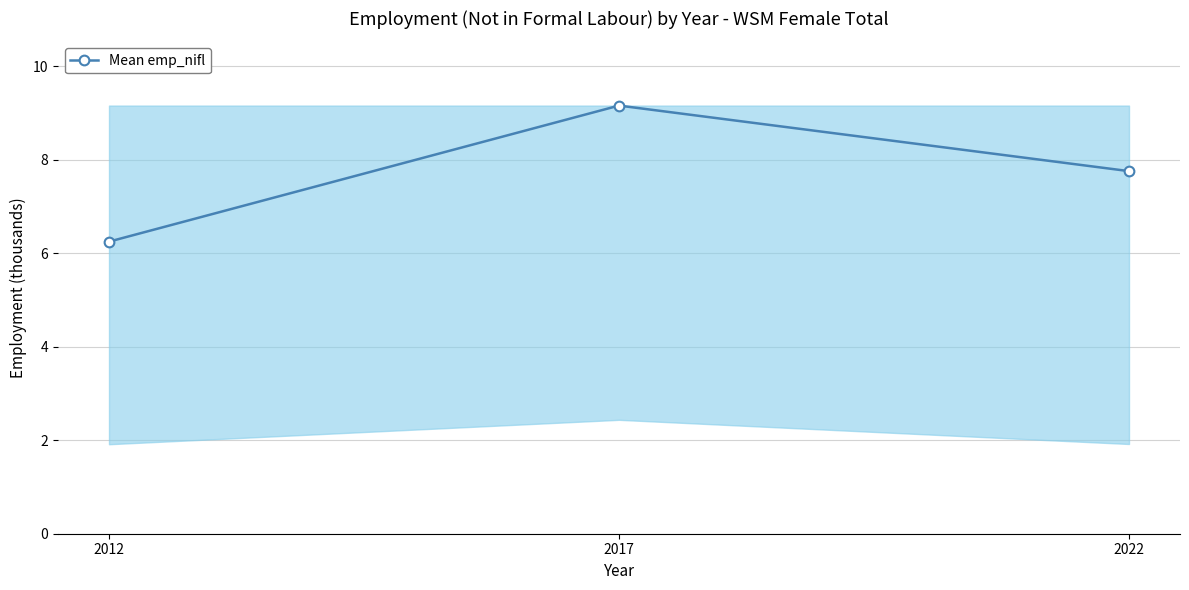

The chart shows a value of 6.2 at 2012. True or false?

True